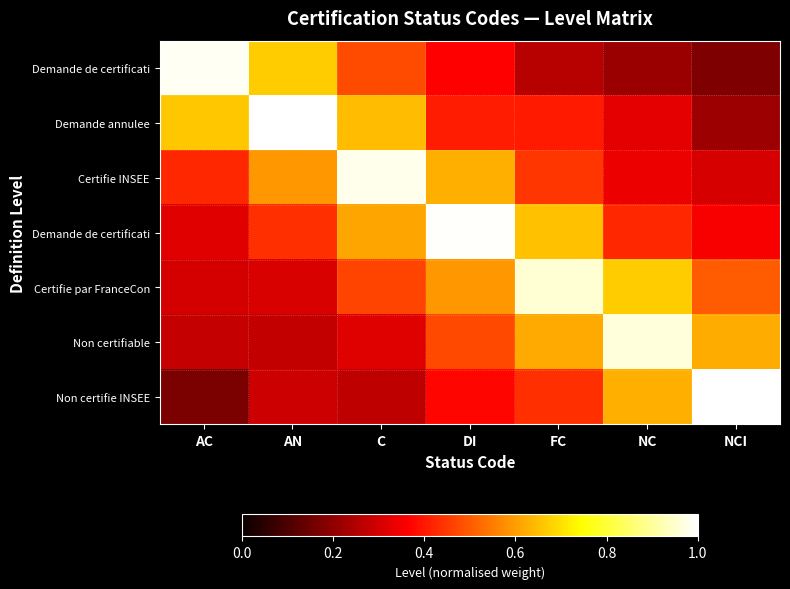

How many series are shown in this chart?

7